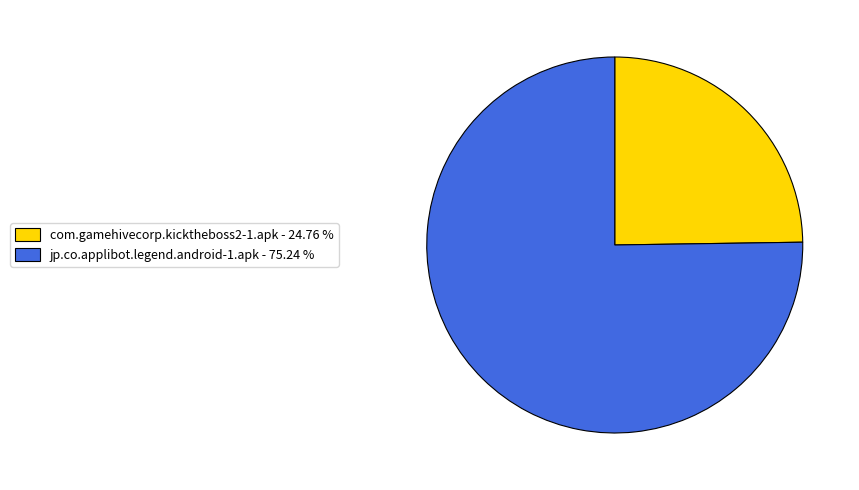

Which has a higher value, com.gamehivecorp.kicktheboss2-1.apk or jp.co.applibot.legend.android-1.apk?

jp.co.applibot.legend.android-1.apk